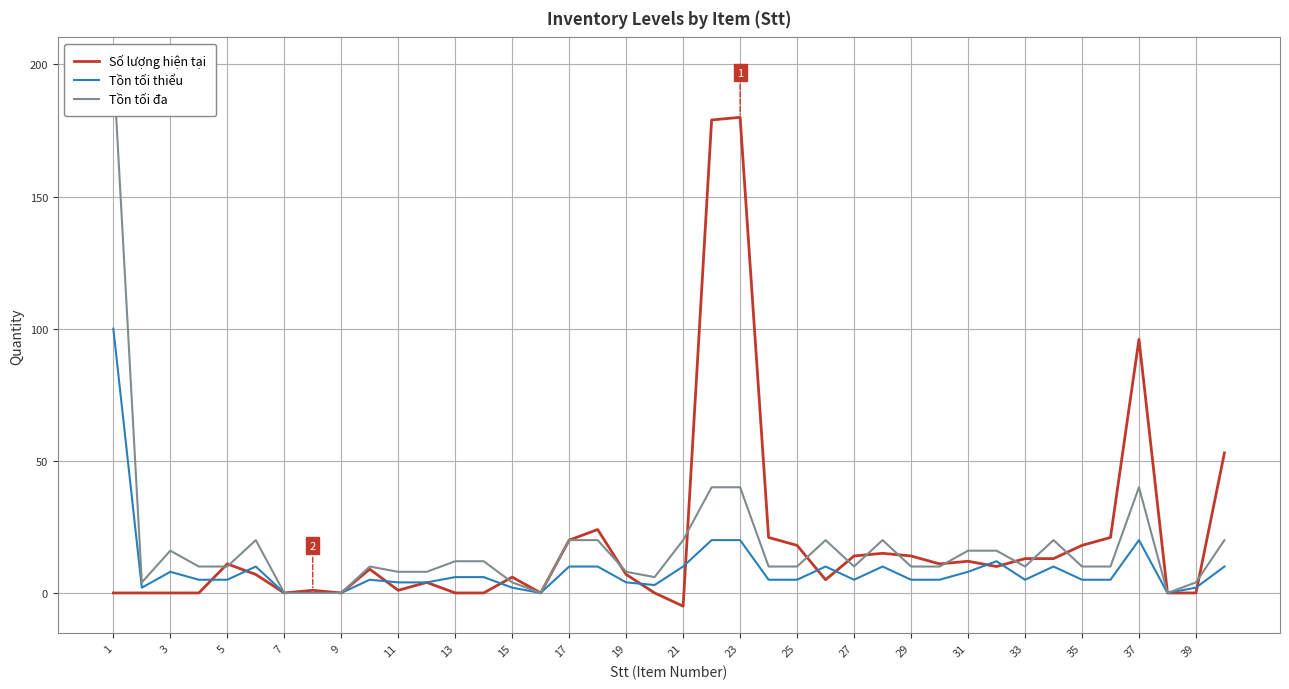

What is the highest value of the Số lượng hiện tại series?

180